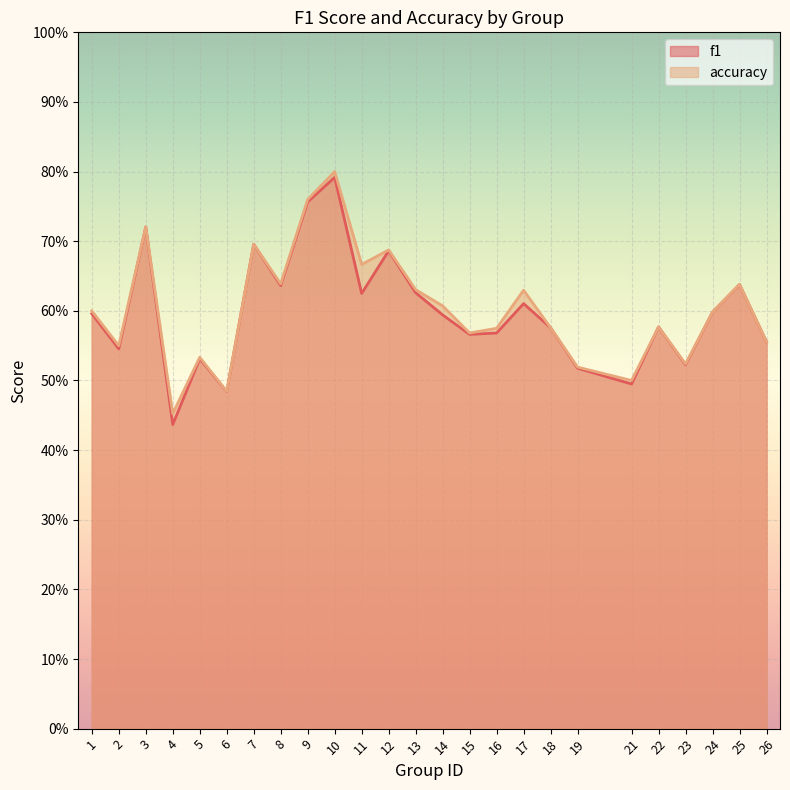

At 15, list the series in order from smallest to largest.

f1, accuracy